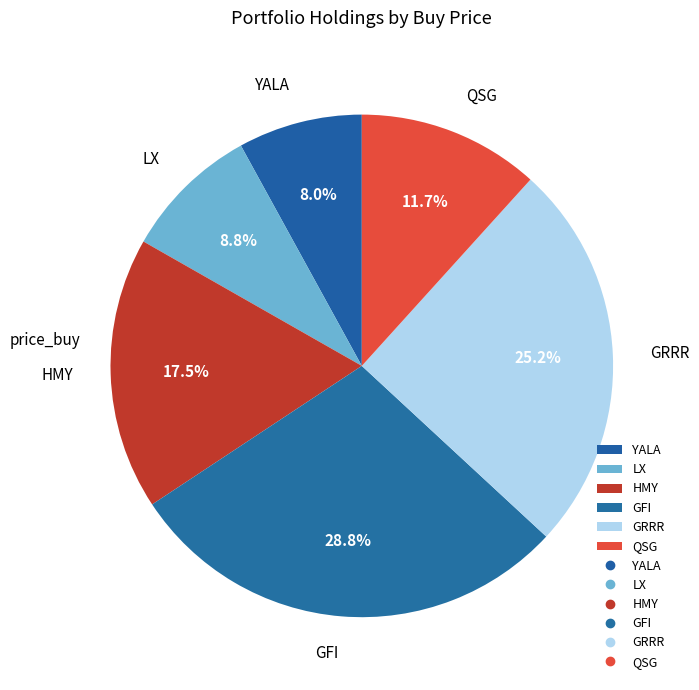

Rank the categories by value from lowest to highest.

YALA, LX, QSG, HMY, GRRR, GFI